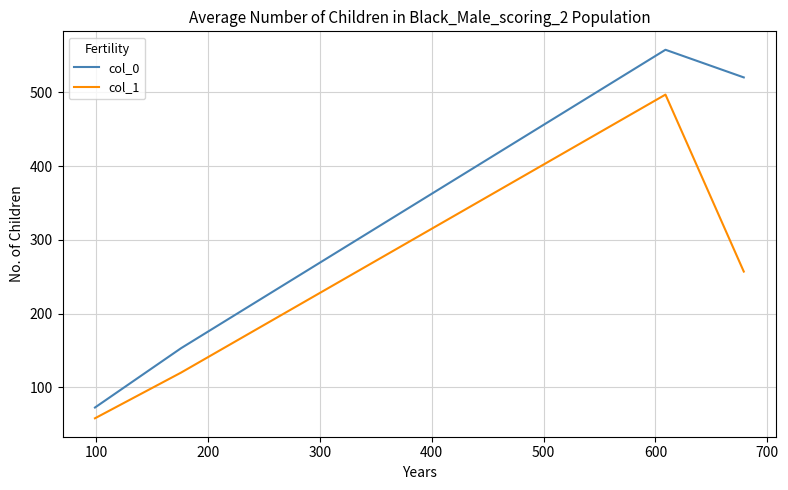

True or false: col_1 and col_0 intersect in this chart.

False